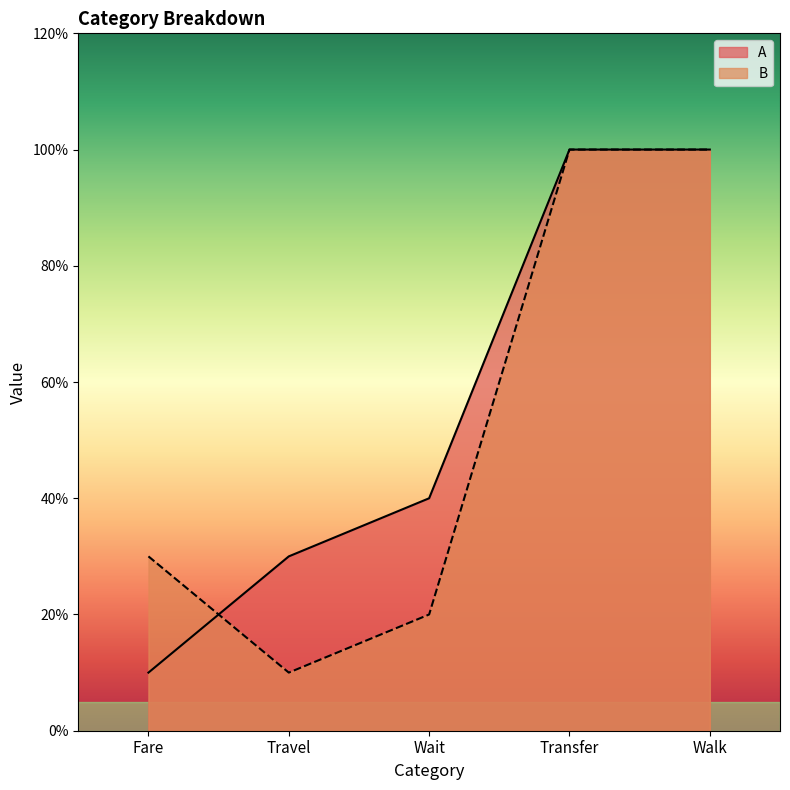

Reading right to left, transcribe all the data shown in this chart.

A: Walk=1.0	Transfer=1.0	Wait=0.4	Travel=0.3	Fare=0.1
B: Walk=1.0	Transfer=1.0	Wait=0.2	Travel=0.1	Fare=0.3